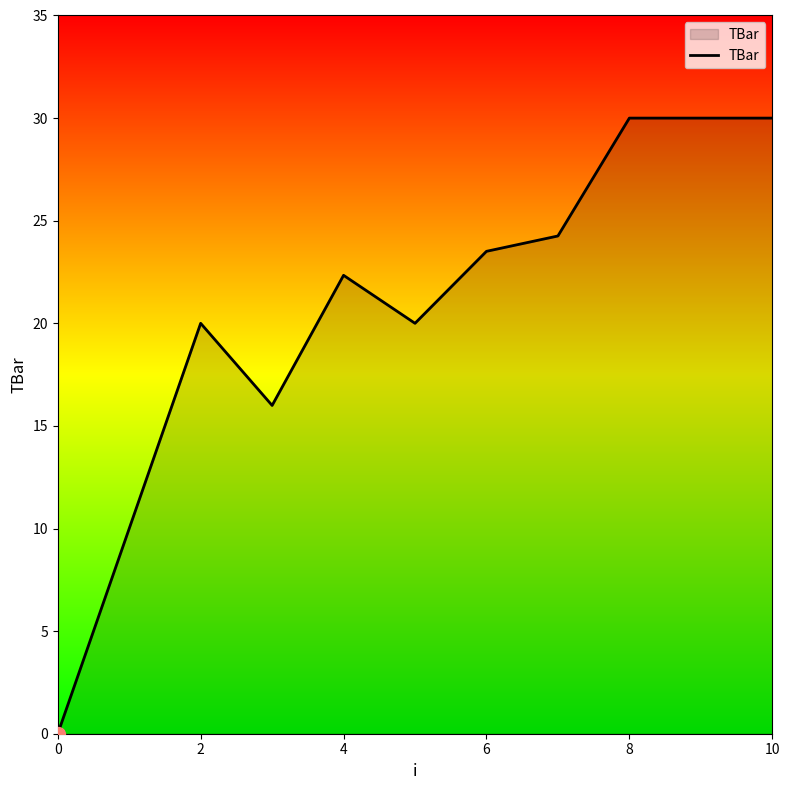

What is the maximum value shown in the chart?

30.0